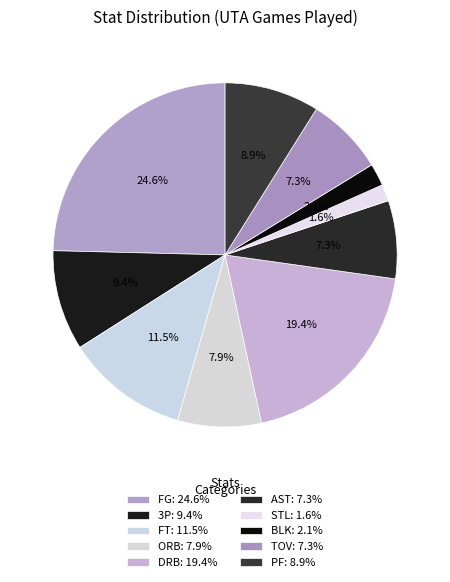

Is there a majority slice in this chart?

No